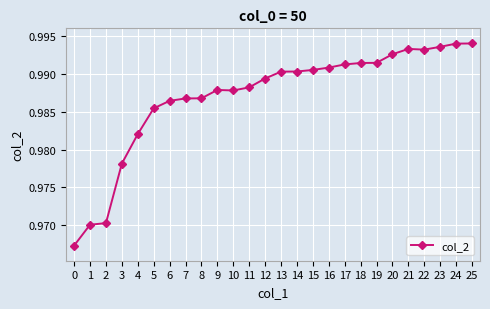

What is the sum of all values?

25.7